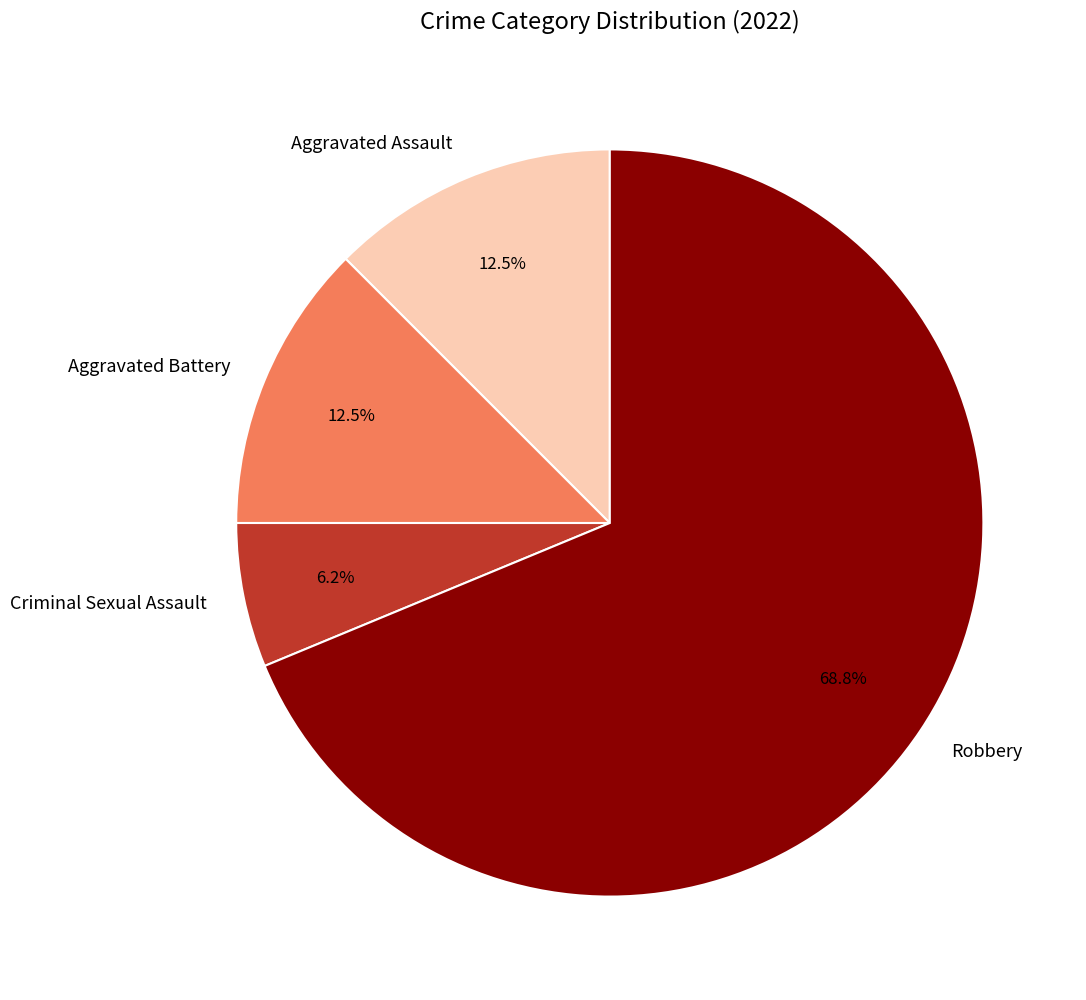

What is the largest slice in the pie chart?

Robbery